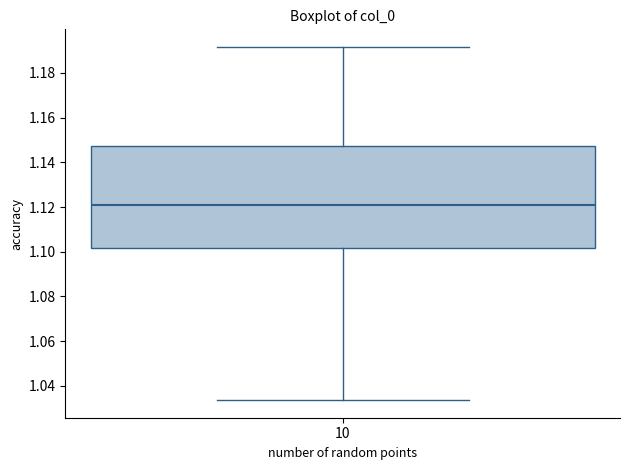

Transcribe this box plot: give where the median line is, the range the box spans, and where the two whiskers end, as read against the y-axis. The values are not printed on the chart, so give them approximately, as read against the axis.

median 1.122, box 1.102 to 1.148, whiskers 1.034 to 1.192